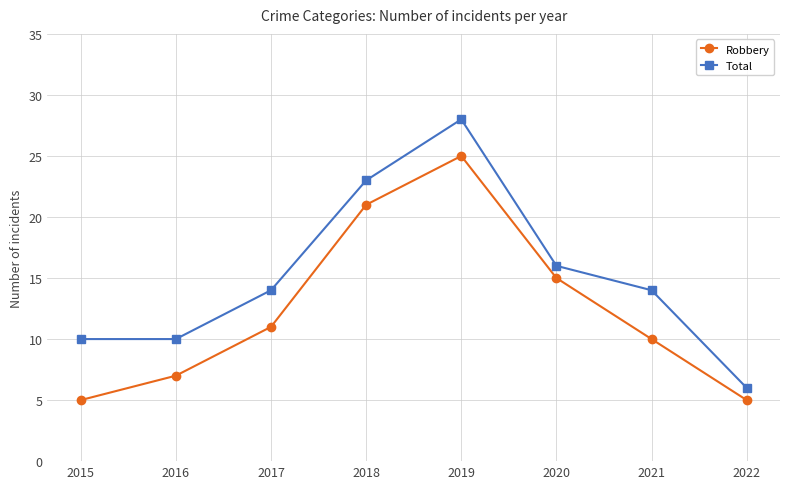

What is the sum of the Total values at 2022 and 2015?

16